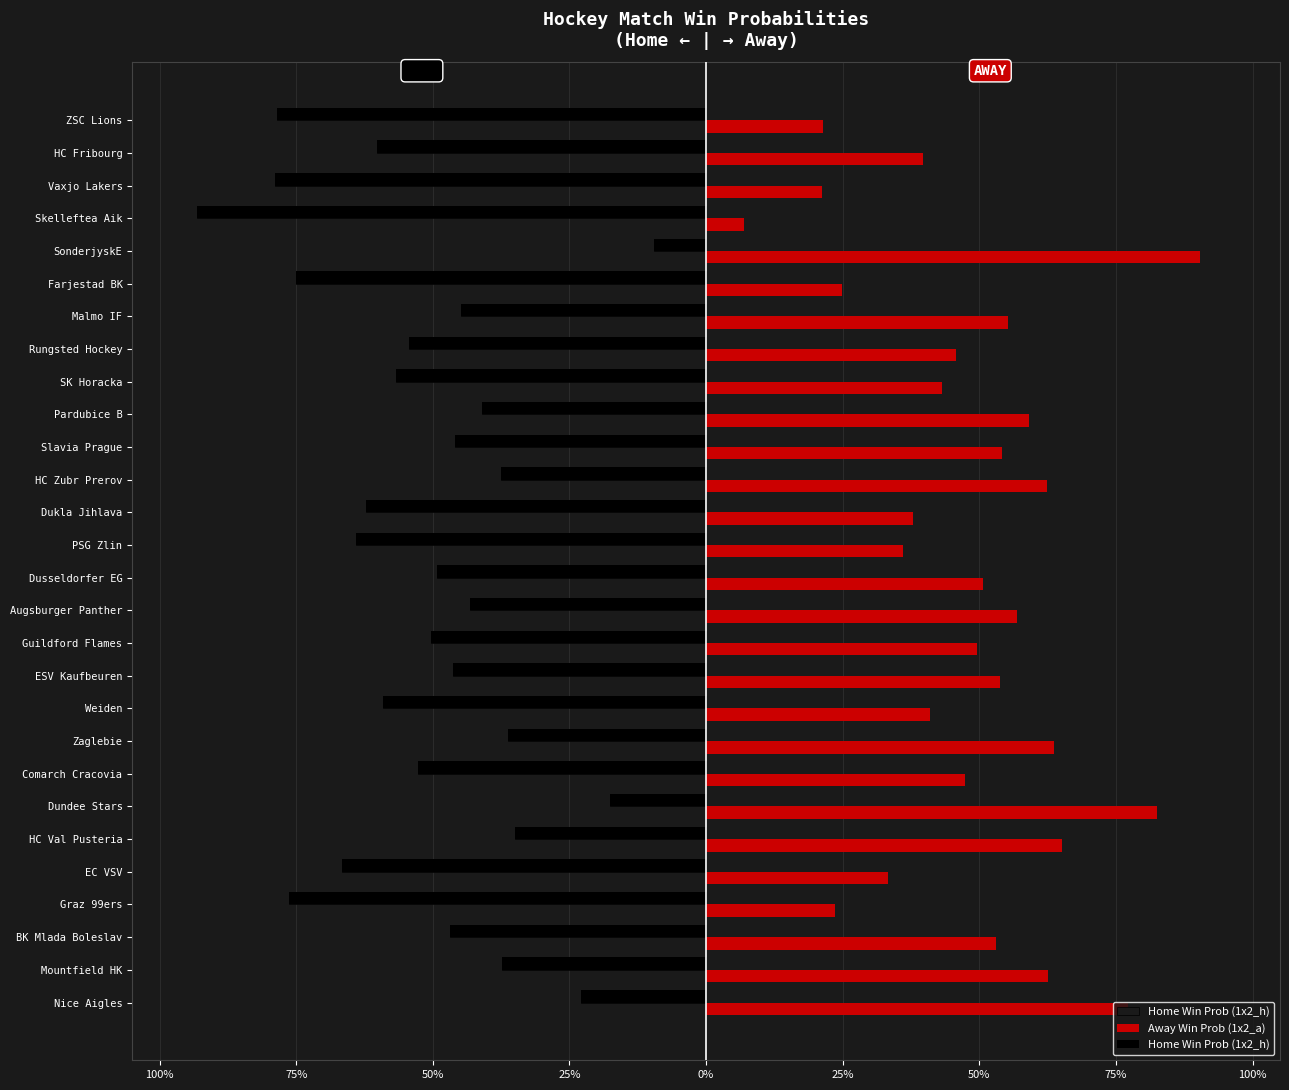

Which series changed the most between BK Mlada Boleslav and Dundee Stars?

Home Win Prob (1x2_h)